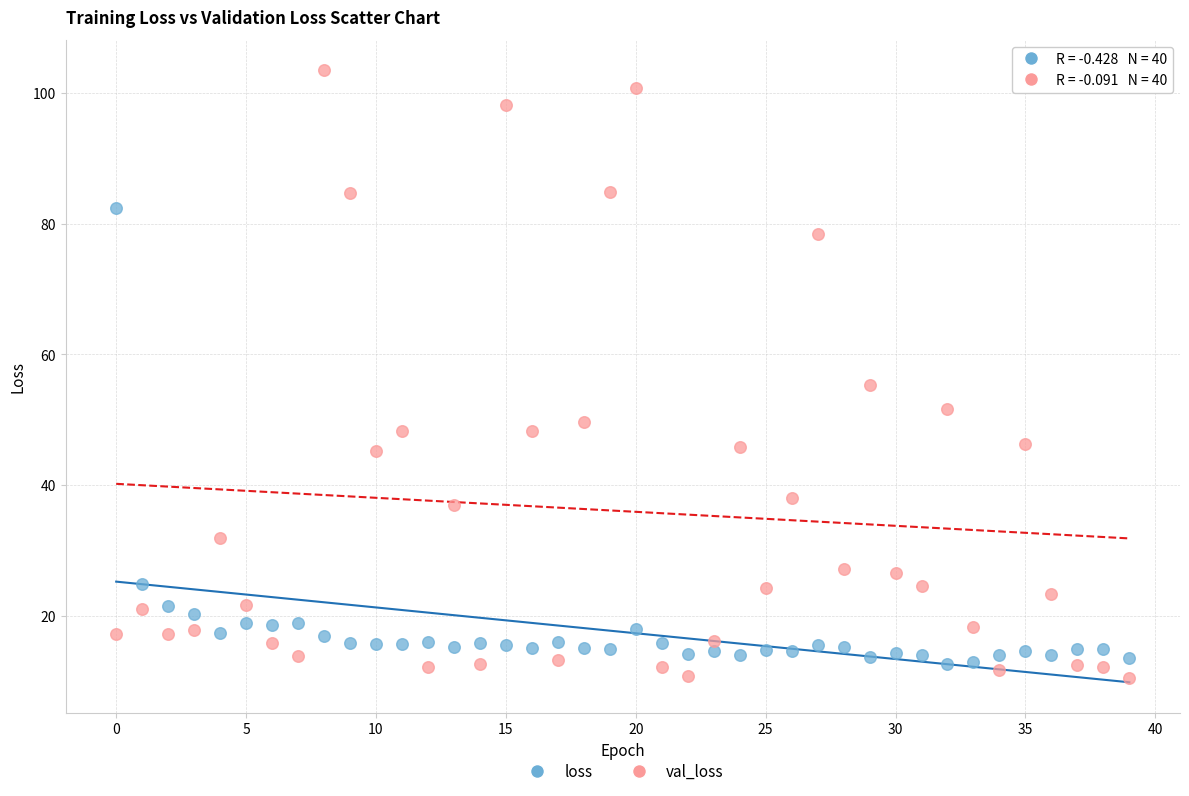

What are all the series names shown in the legend?

loss, val_loss